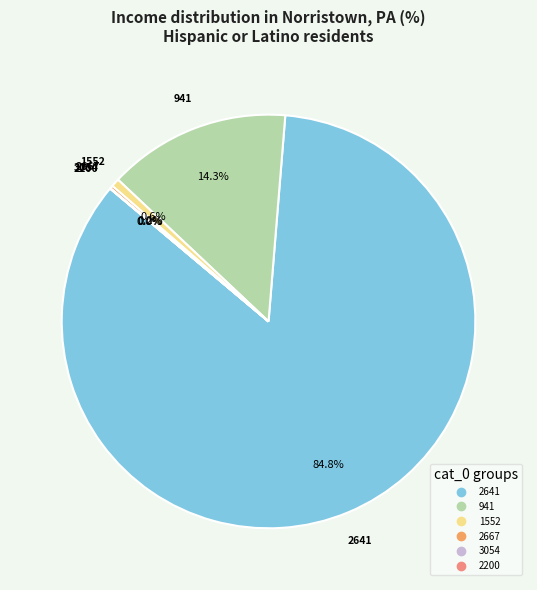

Is there a majority slice in this chart?

Yes